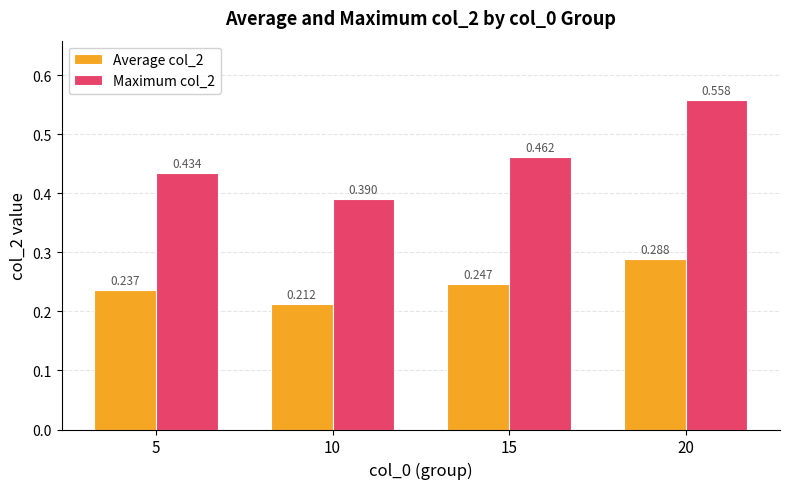

The value of Average col_2 at 5 is 0.3. True or false?

False